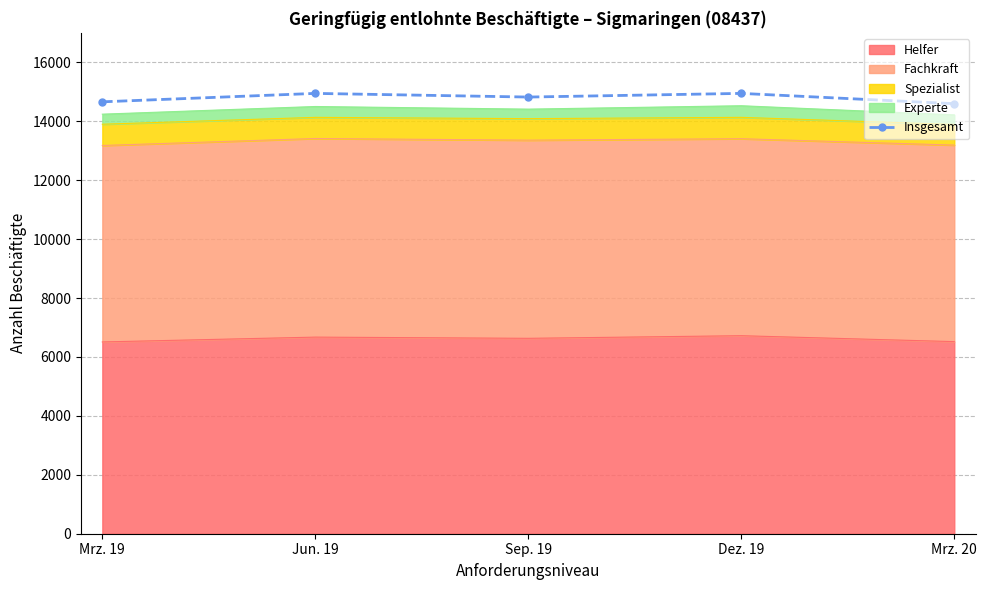

What is the label of the 3rd point from the left?

Sep. 19